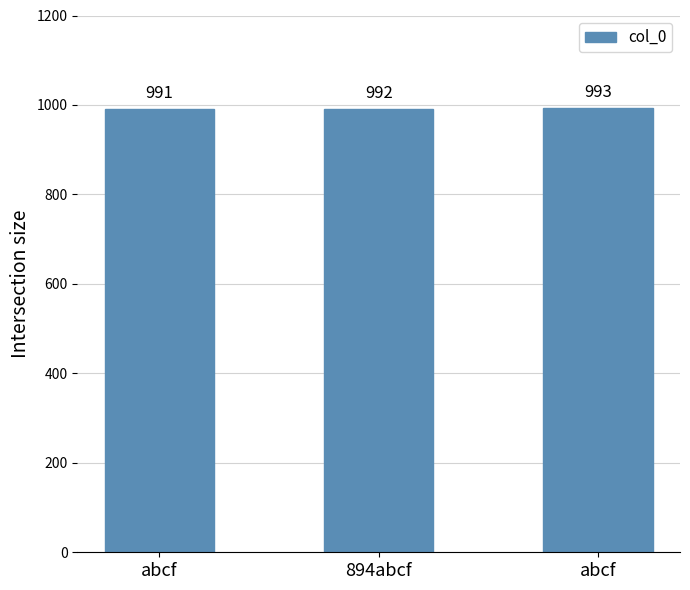

How many series are shown in this chart?

1